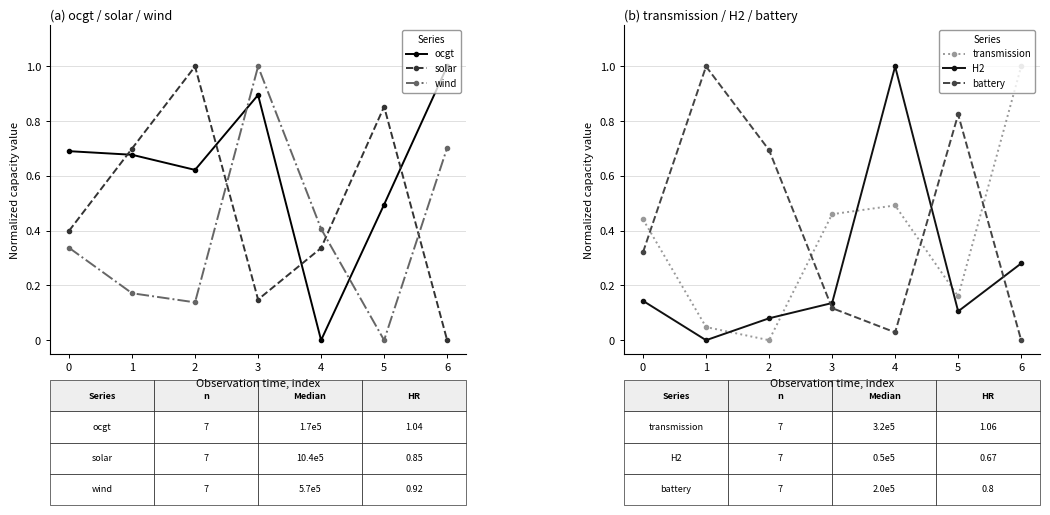

Which series has the largest range (max minus min)?

ocgt